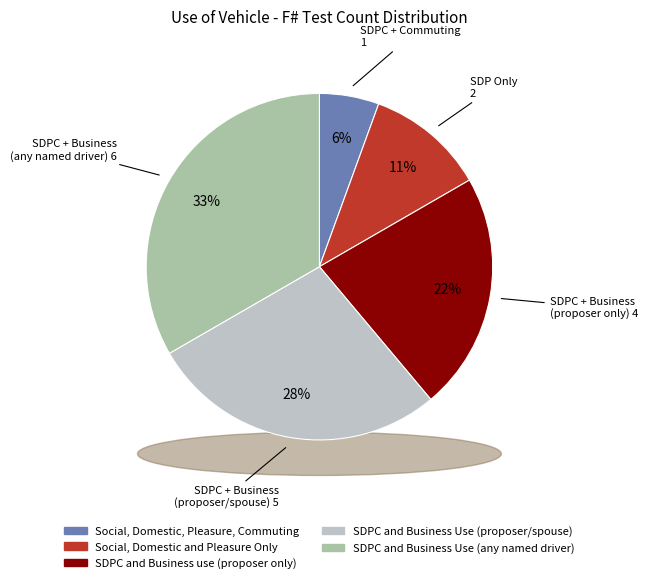

Is there a majority slice in this chart?

No